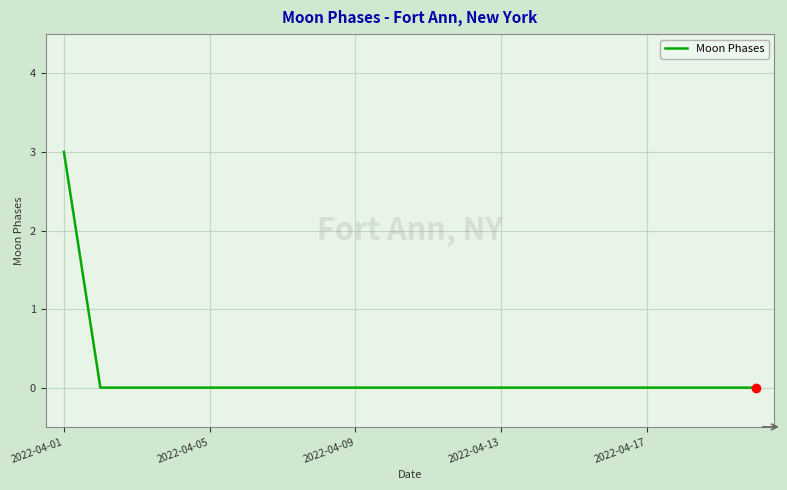

What is the greatest value displayed?

3